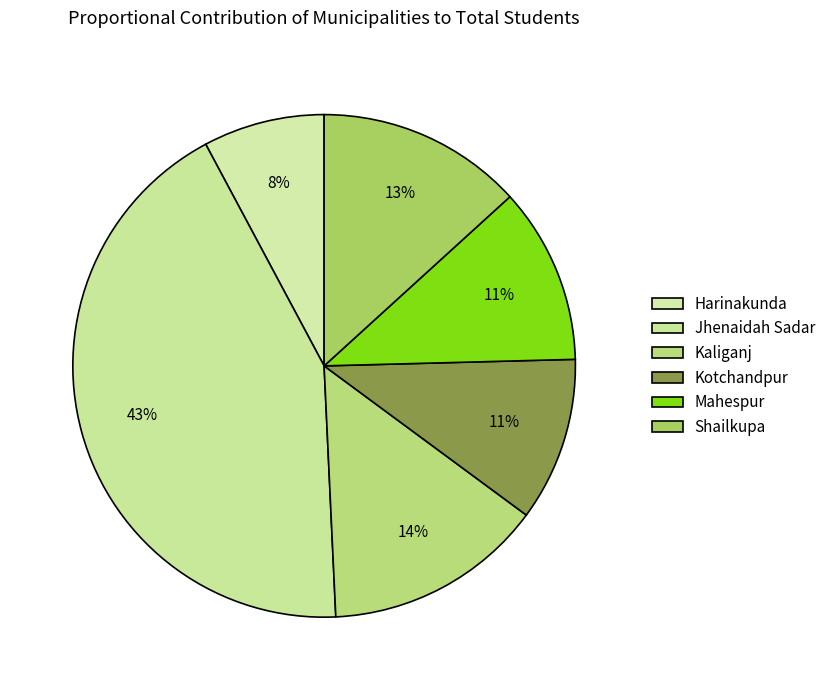

Does Kotchandpur represent more than half of the total?

No